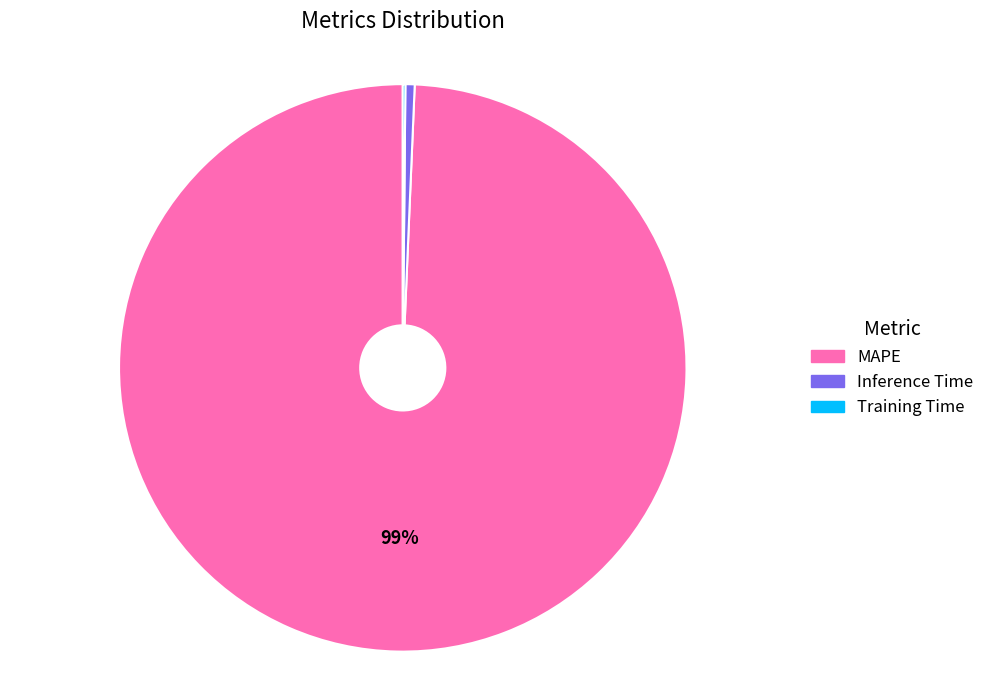

What percentage is the Inference Time slice, to the nearest percent?

1%